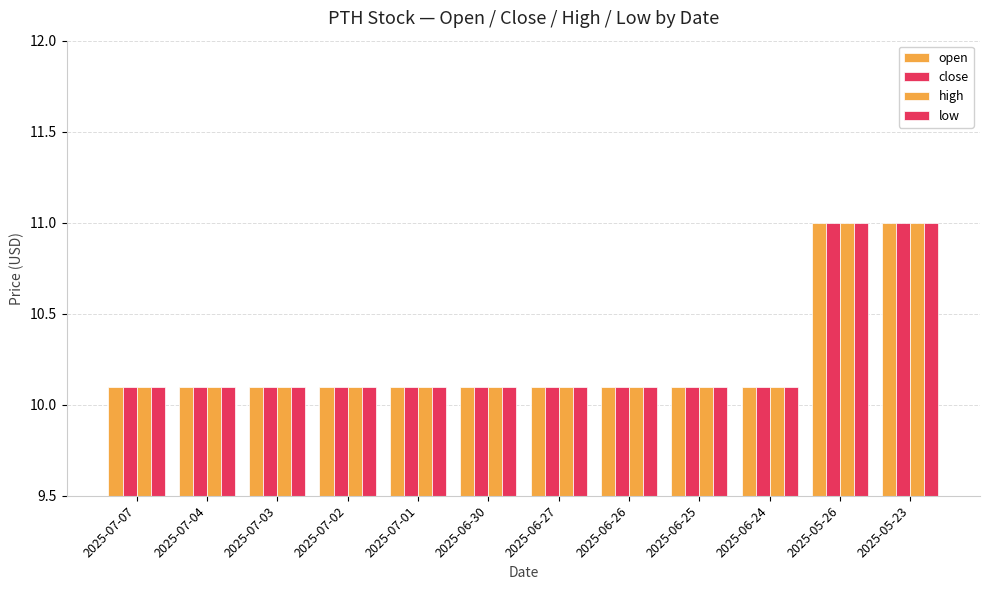

Between 2025-05-26 and 2025-07-03, which is larger?

2025-05-26